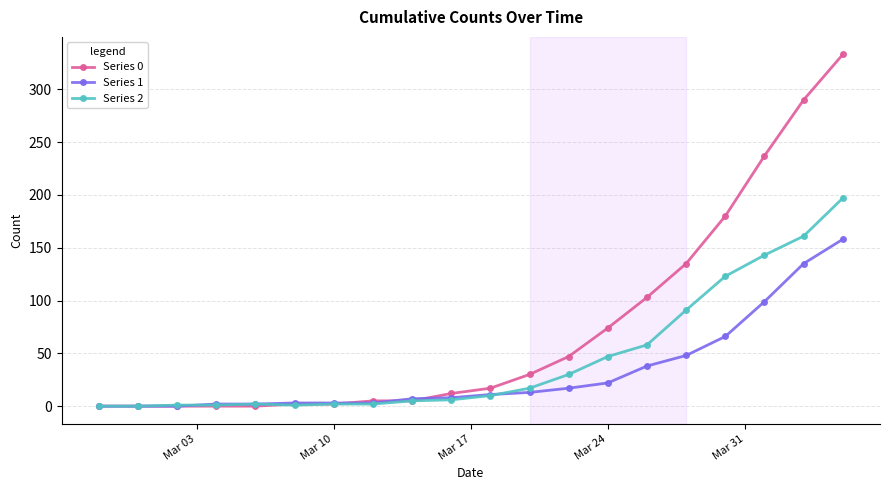

How many series are shown in this chart?

3